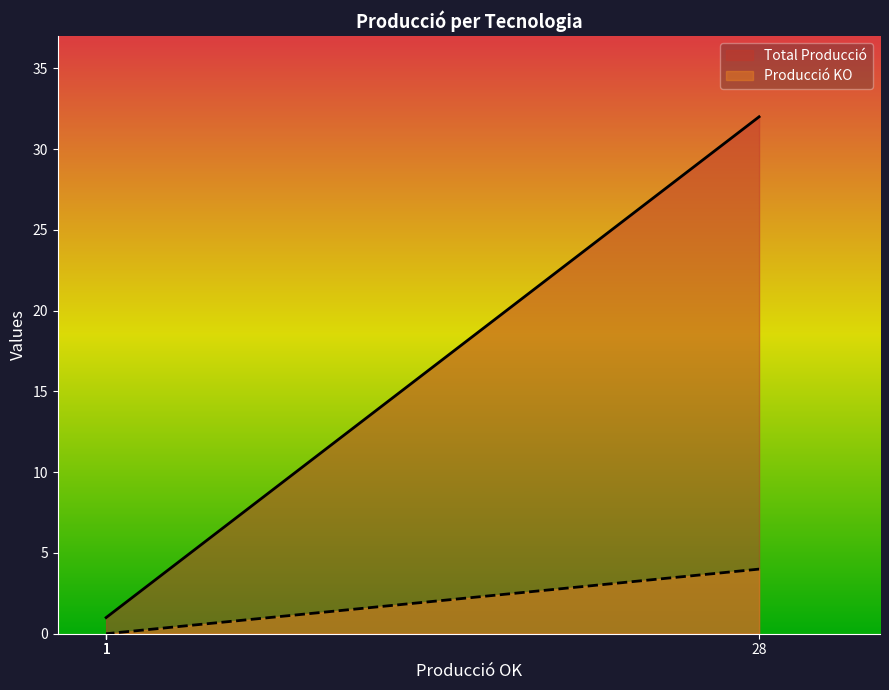

True or false: Producció KO and Total Producció cross at least once.

False